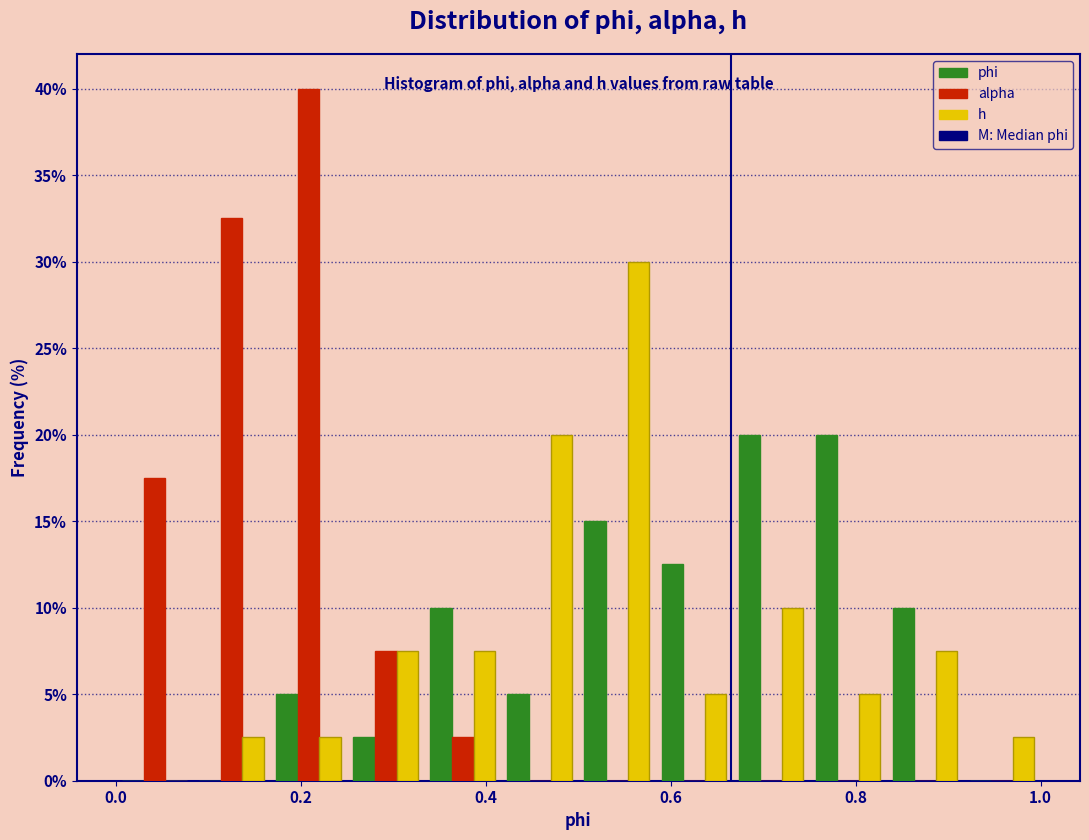

Reading left to right, list every range on the x-axis with the height of the bar of each series over it. Neither the bar edges nor the heights are printed on the chart, so give them approximately, as read against the axes.

0.00 to 0.08: phi=0	alpha=17.5	h=0
0.08 to 0.16: phi=0	alpha=32.5	h=2.5
0.16 to 0.26: phi=5.0	alpha=40.0	h=2.5
0.26 to 0.34: phi=2.5	alpha=7.5	h=7.5
0.34 to 0.42: phi=10.0	alpha=2.5	h=7.5
0.42 to 0.50: phi=5.0	alpha=0	h=20.0
0.50 to 0.58: phi=15.0	alpha=0	h=30.0
0.58 to 0.66: phi=12.5	alpha=0	h=5.0
0.66 to 0.76: phi=20.0	alpha=0	h=10.0
0.76 to 0.84: phi=20.0	alpha=0	h=5.0
0.84 to 0.92: phi=10.0	alpha=0	h=7.5
0.92 to 1.00: phi=0	alpha=0	h=2.5